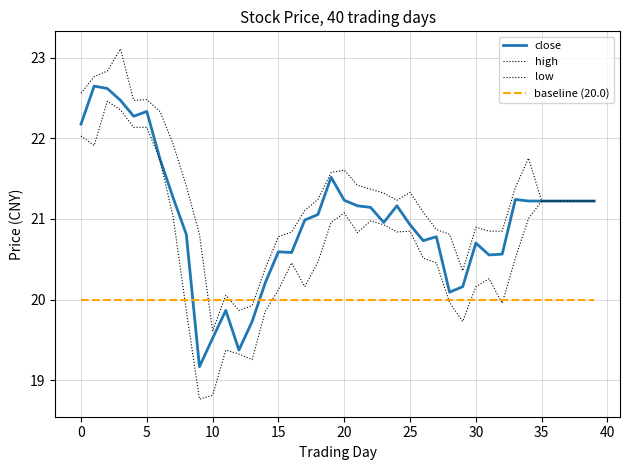

At which label is low closest to 20?

28